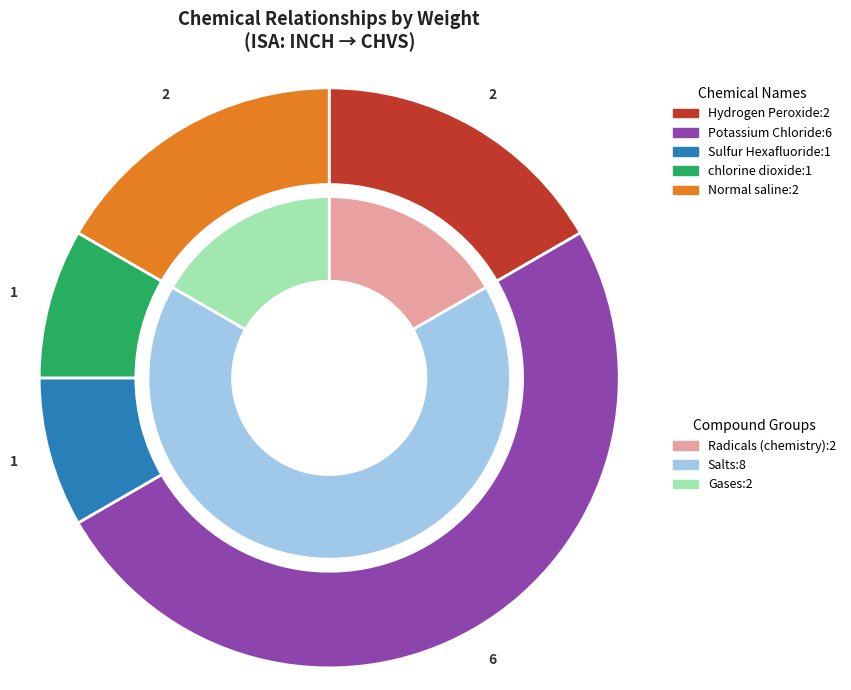

How much of the chart is everything except Normal saline?

83.3%